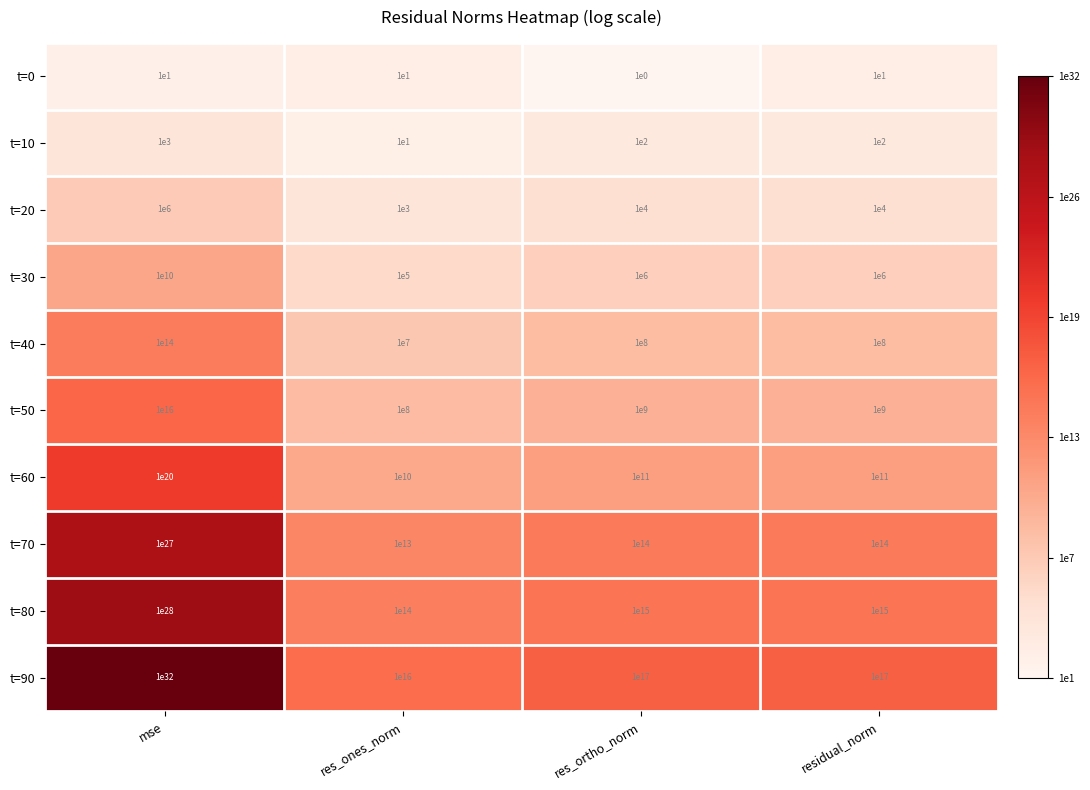

Which series has the largest total across all categories?

t=90